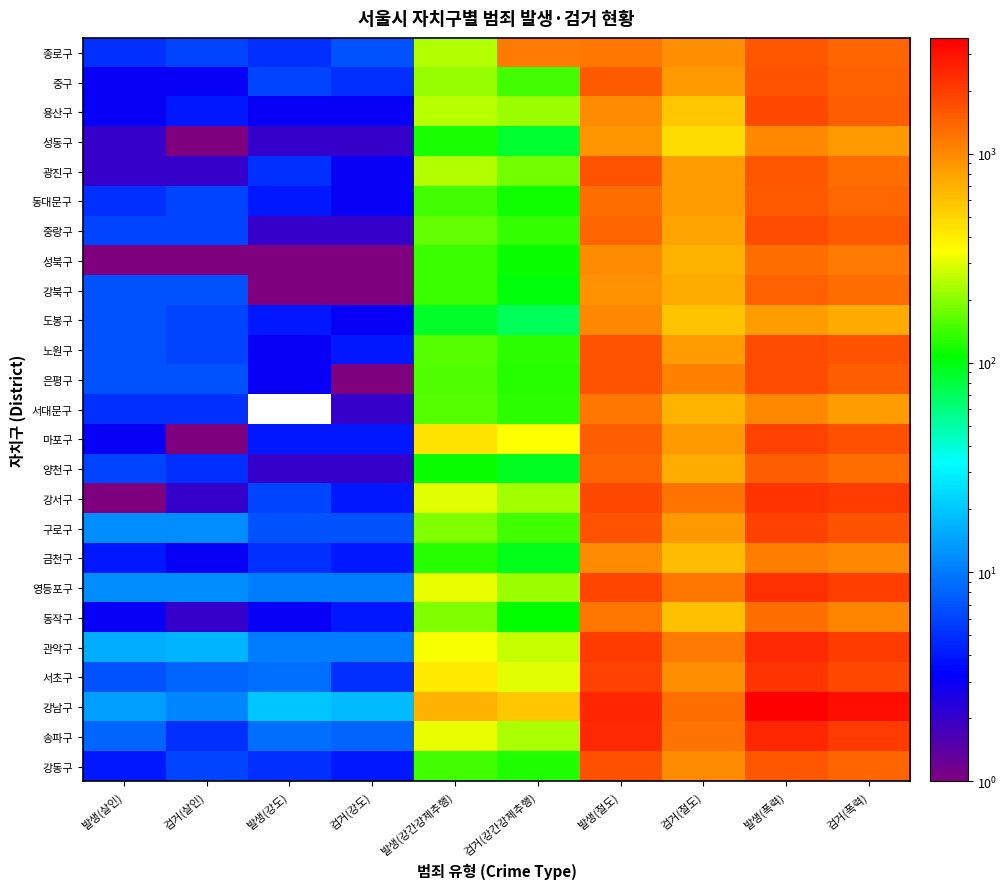

Reading left to right, list all the values displayed in this chart.

종로구: 발생(살인)=5	검거(살인)=6	발생(강도)=5	검거(강도)=7	발생(강간강제추행)=239	검거(강간강제추행)=1138	발생(절도)=1169	검거(절도)=953	발생(폭력)=1563	검거(폭력)=1381
중구: 발생(살인)=3	검거(살인)=3	발생(강도)=6	검거(강도)=5	발생(강간강제추행)=212	검거(강간강제추행)=144	발생(절도)=1520	검거(절도)=864	발생(폭력)=1607	검거(폭력)=1449
용산구: 발생(살인)=3	검거(살인)=4	발생(강도)=3	검거(강도)=3	발생(강간강제추행)=245	검거(강간강제추행)=219	발생(절도)=978	검거(절도)=561	발생(폭력)=1792	검거(폭력)=1481
성동구: 발생(살인)=2	검거(살인)=1	발생(강도)=2	검거(강도)=2	발생(강간강제추행)=119	검거(강간강제추행)=85	발생(절도)=893	검거(절도)=472	발생(폭력)=1007	검거(폭력)=851
광진구: 발생(살인)=2	검거(살인)=2	발생(강도)=5	검거(강도)=3	발생(강간강제추행)=238	검거(강간강제추행)=178	발생(절도)=1616	검거(절도)=830	발생(폭력)=1563	검거(폭력)=1320
동대문구: 발생(살인)=5	검거(살인)=6	발생(강도)=4	검거(강도)=3	발생(강간강제추행)=146	검거(강간강제추행)=116	발생(절도)=1280	검거(절도)=847	발생(폭력)=1522	검거(폭력)=1329
중랑구: 발생(살인)=6	검거(살인)=6	발생(강도)=2	검거(강도)=2	발생(강간강제추행)=169	검거(강간강제추행)=134	발생(절도)=1402	검거(절도)=786	발생(폭력)=1745	검거(폭력)=1546
성북구: 발생(살인)=1	검거(살인)=1	발생(강도)=1	검거(강도)=1	발생(강간강제추행)=141	검거(강간강제추행)=112	발생(절도)=984	검거(절도)=683	발생(폭력)=1284	검거(폭력)=1161
강북구: 발생(살인)=7	검거(살인)=7	발생(강도)=1	검거(강도)=1	발생(강간강제추행)=141	검거(강간강제추행)=102	발생(절도)=917	검거(절도)=730	발생(폭력)=1431	검거(폭력)=1302
도봉구: 발생(살인)=7	검거(살인)=6	발생(강도)=4	검거(강도)=3	발생(강간강제추행)=90	검거(강간강제추행)=72	발생(절도)=995	검거(절도)=582	발생(폭력)=825	검거(폭력)=743
노원구: 발생(살인)=7	검거(살인)=6	발생(강도)=3	검거(강도)=4	발생(강간강제추행)=159	검거(강간강제추행)=131	발생(절도)=1632	검거(절도)=845	발생(폭력)=1766	검거(폭력)=1621
은평구: 발생(살인)=7	검거(살인)=7	발생(강도)=3	검거(강도)=1	발생(강간강제추행)=153	검거(강간강제추행)=126	발생(절도)=1614	검거(절도)=1070	발생(폭력)=1716	검거(폭력)=1474
서대문구: 발생(살인)=5	검거(살인)=5	발생(강도)=0	검거(강도)=2	발생(강간강제추행)=160	검거(강간강제추행)=132	발생(절도)=1194	검거(절도)=668	발생(폭력)=1026	검거(폭력)=834
마포구: 발생(살인)=3	검거(살인)=1	발생(강도)=4	검거(강도)=4	발생(강간강제추행)=447	검거(강간강제추행)=339	발생(절도)=1472	검거(절도)=856	발생(폭력)=1908	검거(폭력)=1688
양천구: 발생(살인)=6	검거(살인)=5	발생(강도)=2	검거(강도)=2	발생(강간강제추행)=113	검거(강간강제추행)=93	발생(절도)=1404	검거(절도)=732	발생(폭력)=1494	검거(폭력)=1303
강서구: 발생(살인)=1	검거(살인)=2	발생(강도)=6	검거(강도)=4	발생(강간강제추행)=300	검거(강간강제추행)=225	발생(절도)=1794	검거(절도)=1243	발생(폭력)=2195	검거(폭력)=2070
구로구: 발생(살인)=12	검거(살인)=12	발생(강도)=7	검거(강도)=7	발생(강간강제추행)=194	검거(강간강제추행)=144	발생(절도)=1624	검거(절도)=849	발생(폭력)=1900	검거(폭력)=1620
금천구: 발생(살인)=4	검거(살인)=3	발생(강도)=5	검거(강도)=4	발생(강간강제추행)=128	검거(강간강제추행)=95	발생(절도)=987	검거(절도)=629	발생(폭력)=1116	검거(폭력)=1022
영등포구: 발생(살인)=12	검거(살인)=12	발생(강도)=10	검거(강도)=10	발생(강간강제추행)=310	검거(강간강제추행)=217	발생(절도)=1854	검거(절도)=1192	발생(폭력)=2232	검거(폭력)=1956
동작구: 발생(살인)=3	검거(살인)=2	발생(강도)=3	검거(강도)=4	발생(강간강제추행)=191	검거(강간강제추행)=107	발생(절도)=1183	검거(절도)=601	발생(폭력)=1262	검거(폭력)=1049
관악구: 발생(살인)=16	검거(살인)=17	발생(강도)=10	검거(강도)=10	발생(강간강제추행)=328	검거(강간강제추행)=268	발생(절도)=2013	검거(절도)=1166	발생(폭력)=2402	검거(폭력)=2035
서초구: 발생(살인)=7	검거(살인)=8	발생(강도)=9	검거(강도)=5	발생(강간강제추행)=412	검거(강간강제추행)=300	발생(절도)=1941	검거(절도)=934	발생(폭력)=2153	검거(폭력)=1802
강남구: 발생(살인)=14	검거(살인)=11	발생(강도)=20	검거(강도)=18	발생(강간강제추행)=678	검거(강간강제추행)=567	발생(절도)=2480	검거(절도)=1284	발생(폭력)=3571	검거(폭력)=3112
송파구: 발생(살인)=8	검거(살인)=5	발생(강도)=9	검거(강도)=8	발생(강간강제추행)=307	검거(강간강제추행)=229	발생(절도)=2416	검거(절도)=1243	발생(폭력)=2483	검거(폭력)=2035
강동구: 발생(살인)=4	검거(살인)=6	발생(강도)=5	검거(강도)=4	발생(강간강제추행)=144	검거(강간강제추행)=122	발생(절도)=1676	검거(절도)=980	발생(폭력)=1569	검거(폭력)=1383